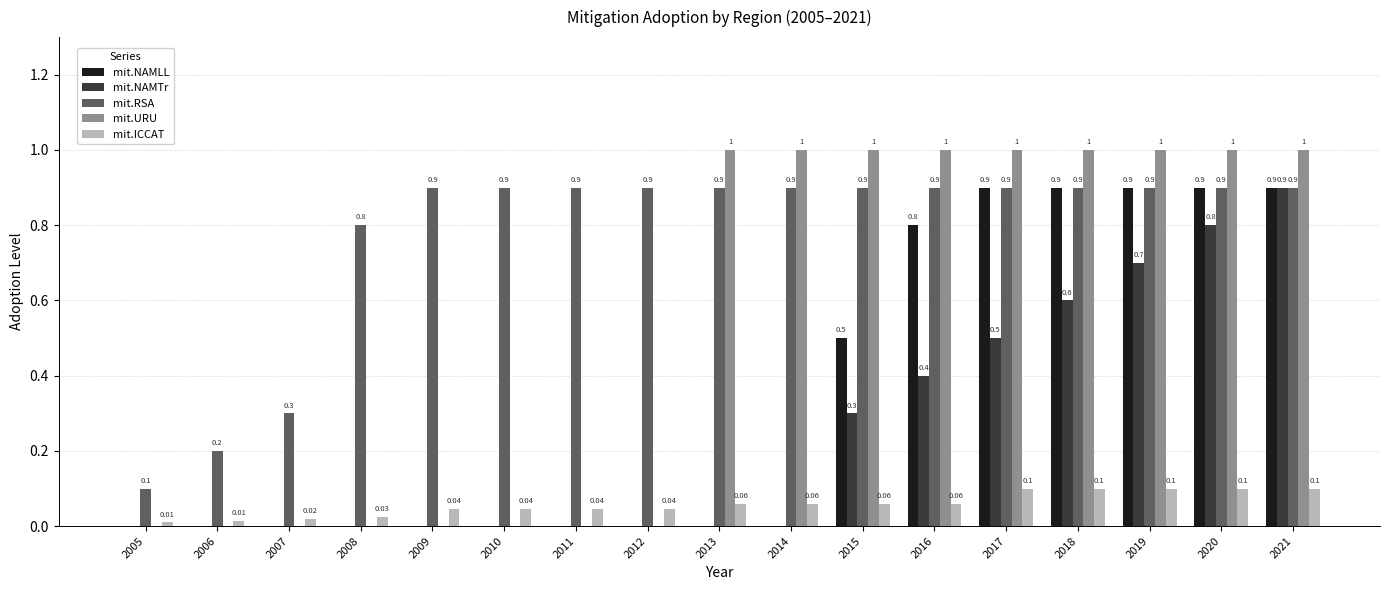

What is the sum of all mit.NAMLL values?

5.8